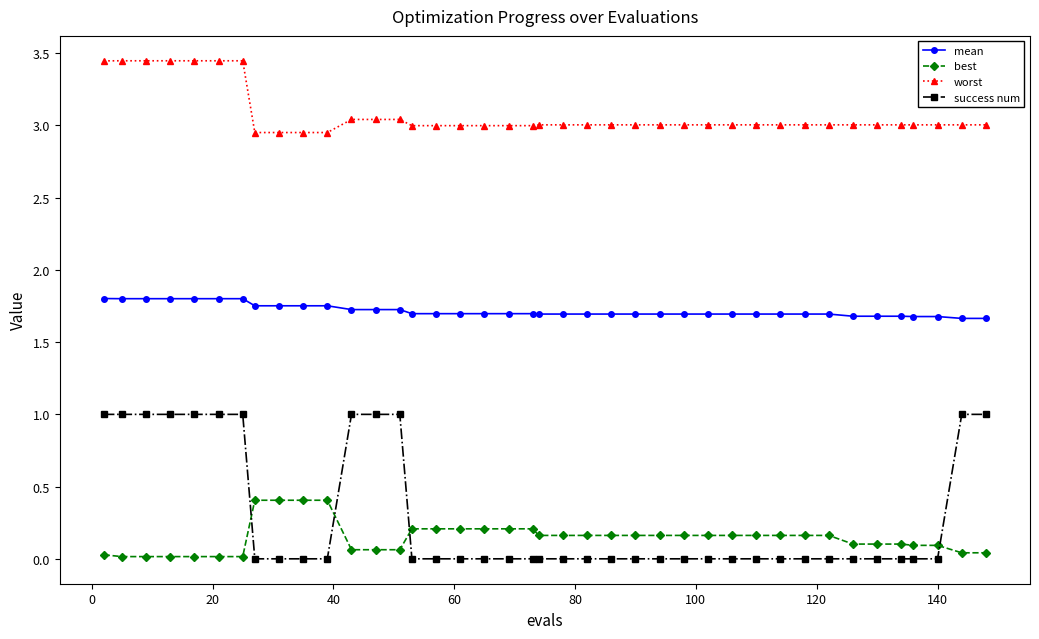

True or false: worst and best intersect in this chart.

False